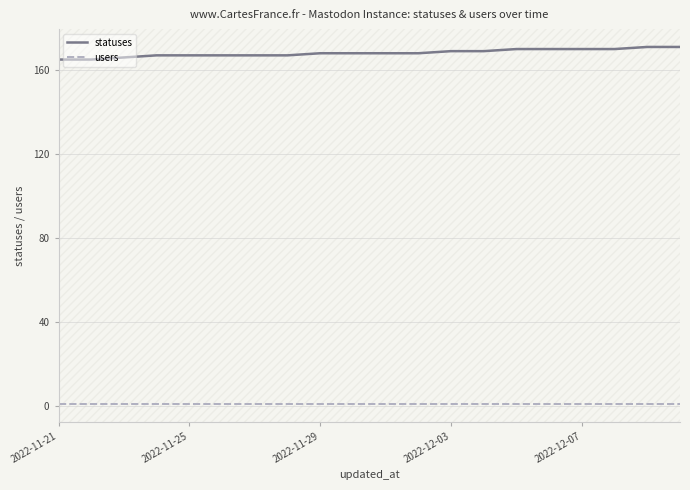

Which series has the largest range (max minus min)?

statuses